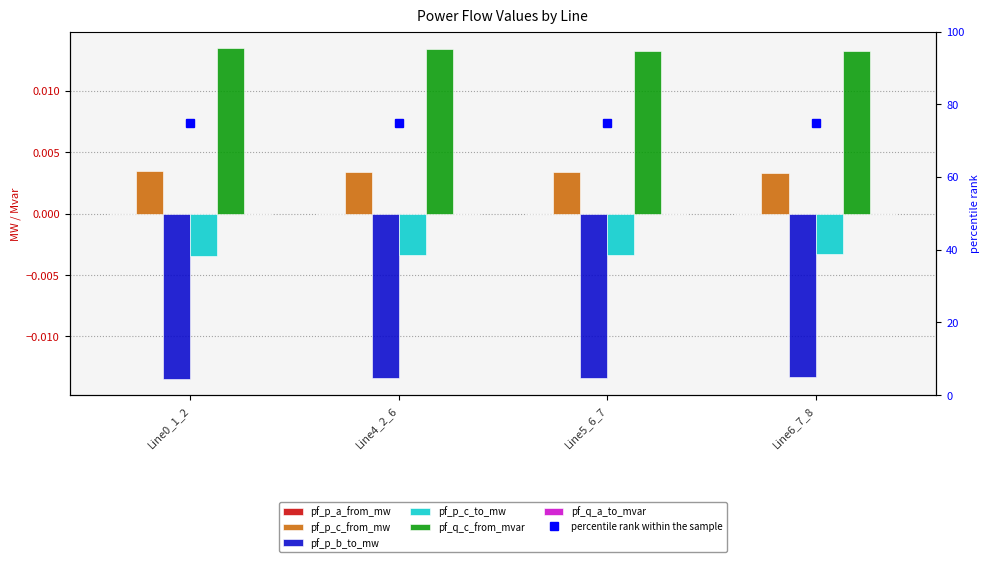

Where is pf_q_a_to_mvar nearest to the value 0?

Line6_7_8